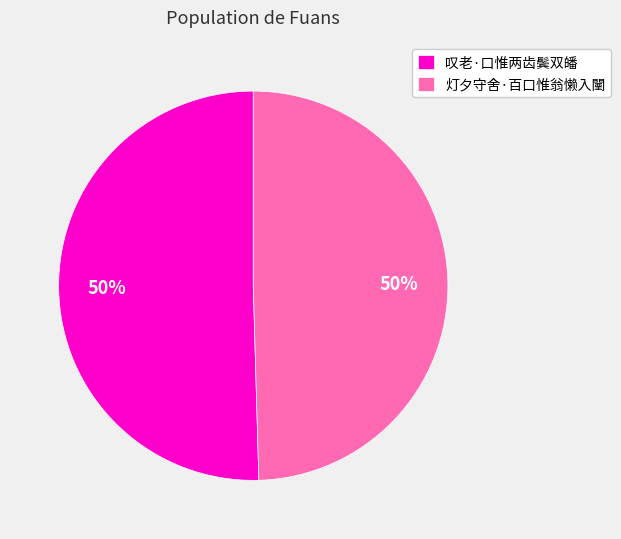

What percentage is the 叹老·口惟两齿鬓双皤 slice, to the nearest percent?

50%